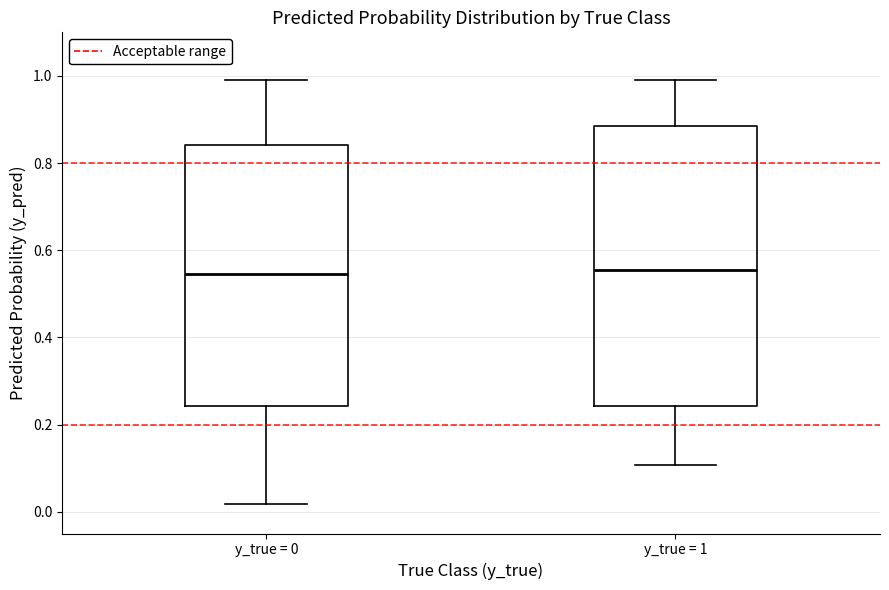

Reading left to right, transcribe this box plot: for each box, give where its median line is, the range the box spans, and where its two whiskers end, as read against the y-axis. The values are not printed on the chart, so give them approximately, as read against the axis.

y_true = 0: median 0.54, box 0.24 to 0.84, whiskers 0.02 to 1.00
y_true = 1: median 0.56, box 0.24 to 0.88, whiskers 0.10 to 1.00